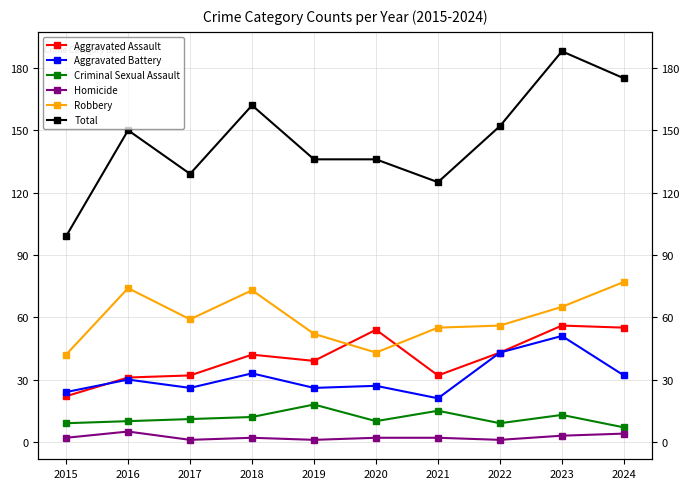

At how many categories does at least one series exceed 41?

10